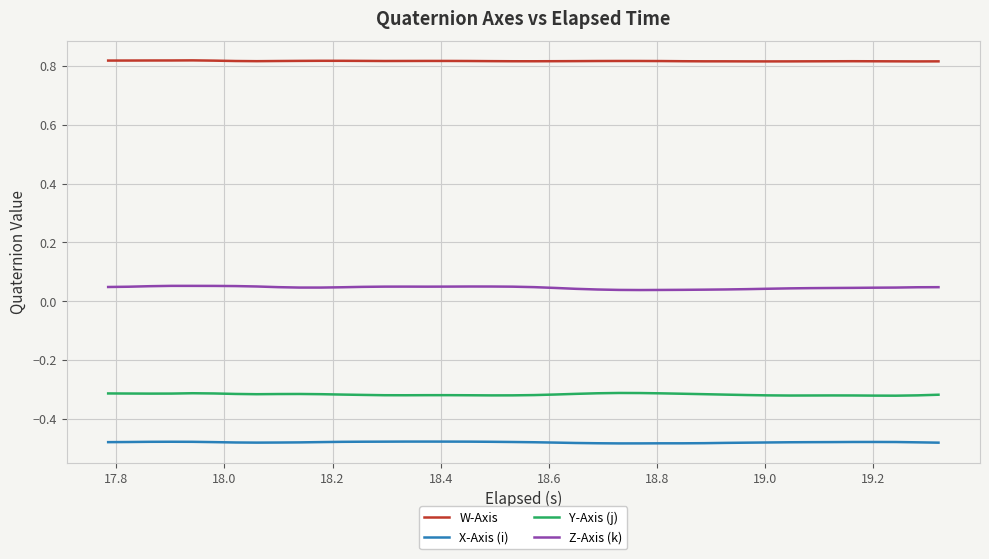

True or false: X-Axis (i) and Y-Axis (j) intersect in this chart.

False